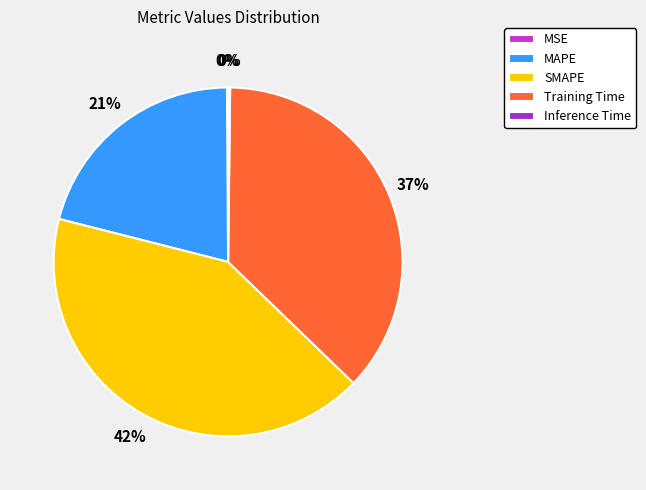

Which category has the biggest portion of the pie?

SMAPE